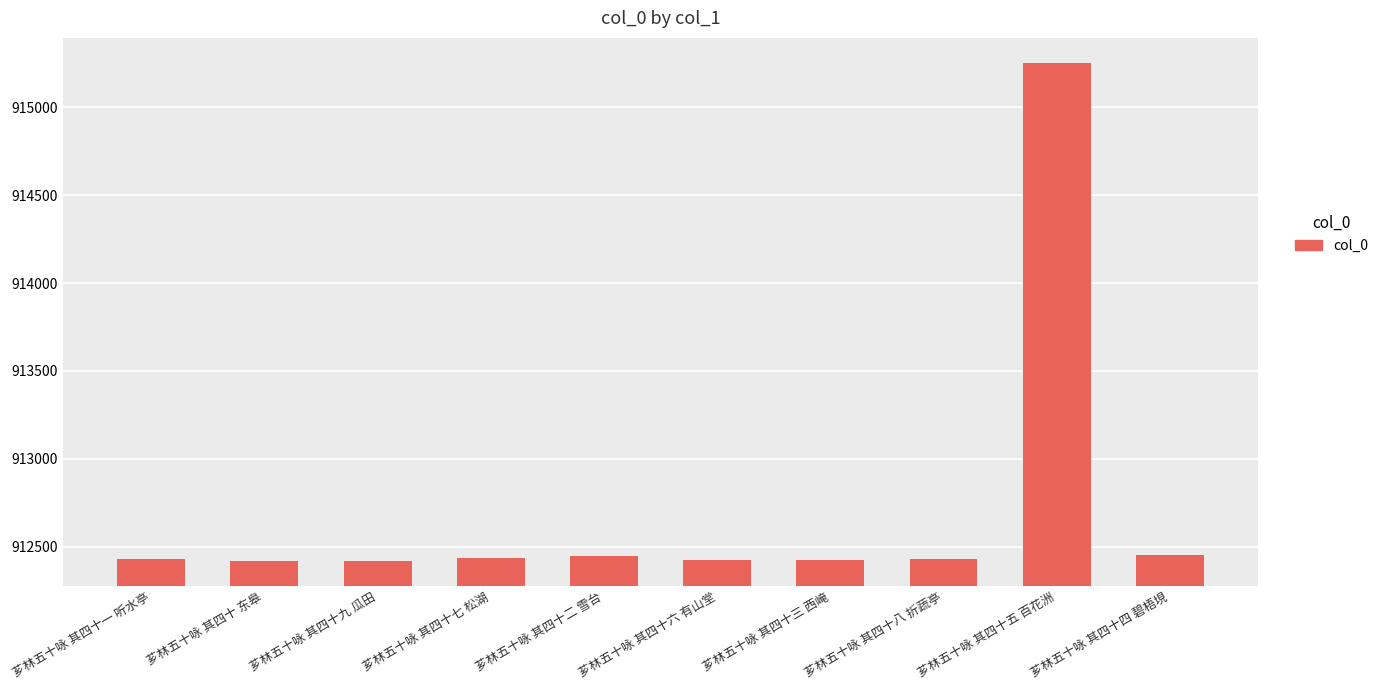

How many values are below 912429?

5